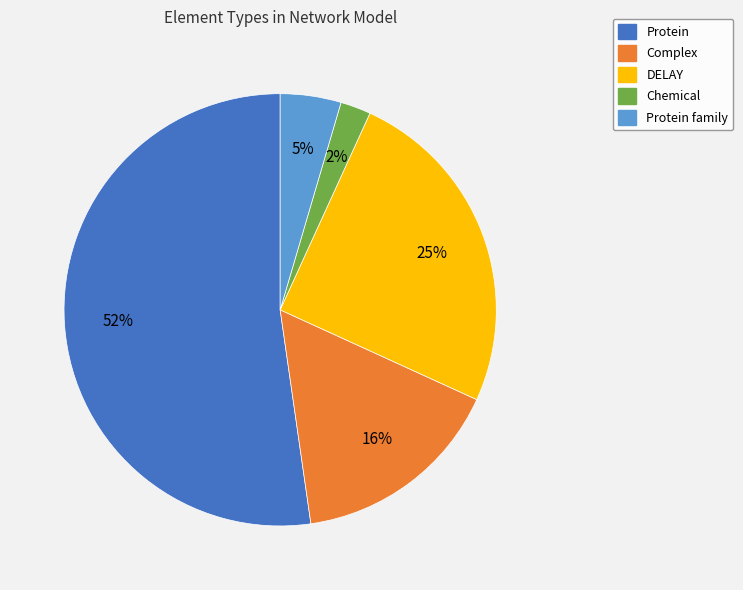

To the nearest percent, what is the average slice percentage?

20%